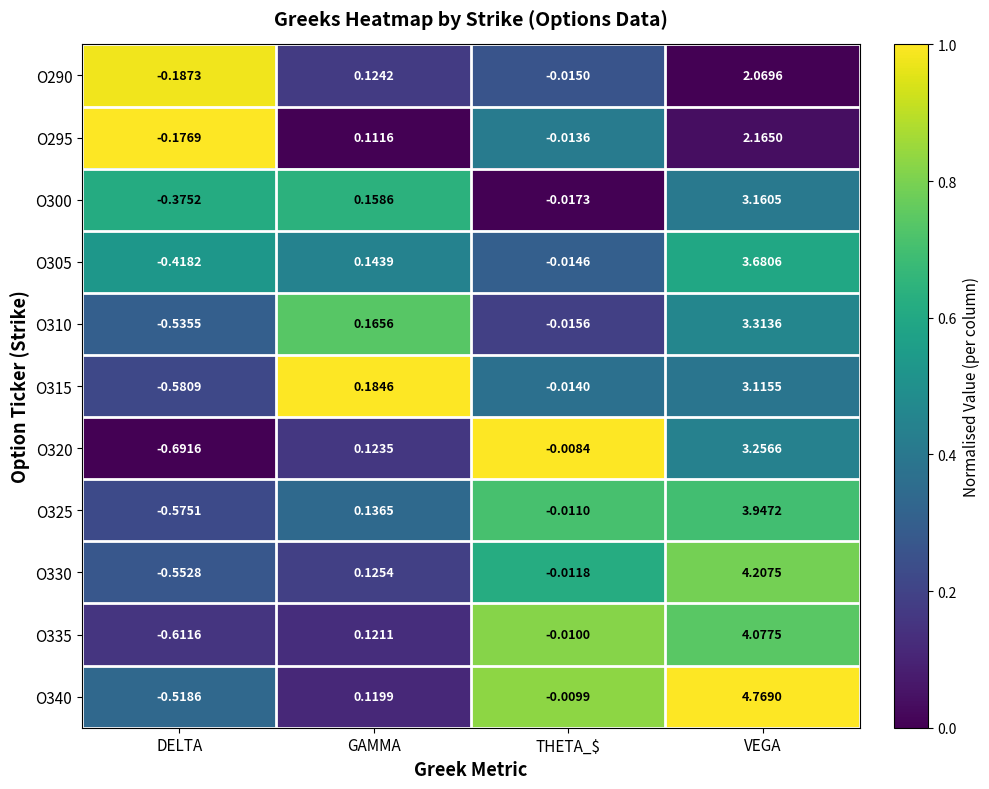

At which label does O320 first exceed 0?

GAMMA